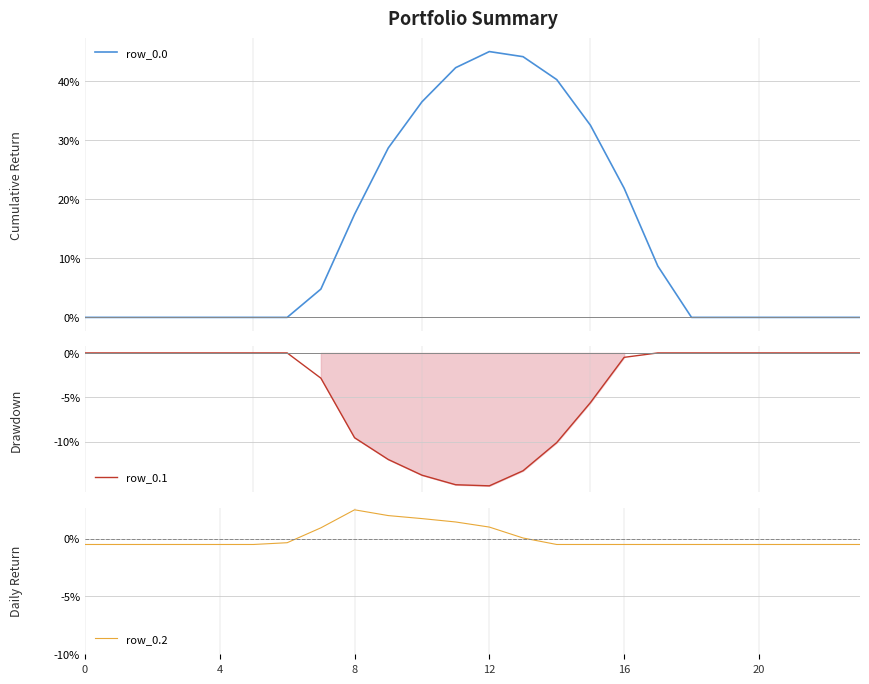

How many times do row_0.1 and row_0.2 cross each other?

2